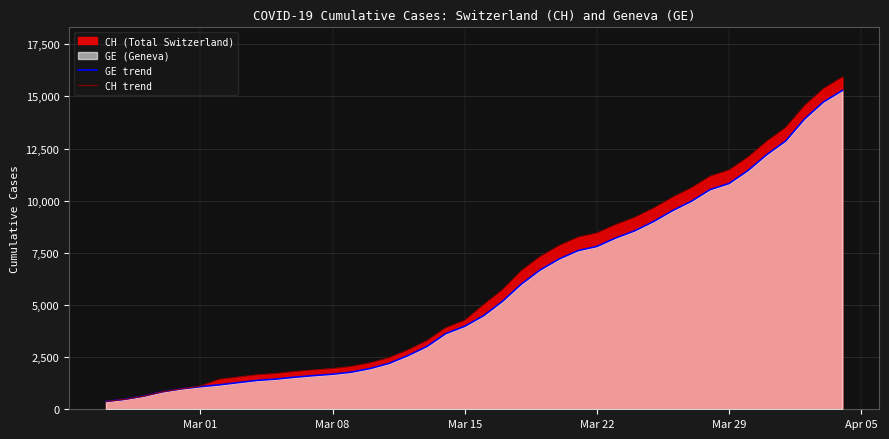

Which series has the widest spread of values?

CH trend